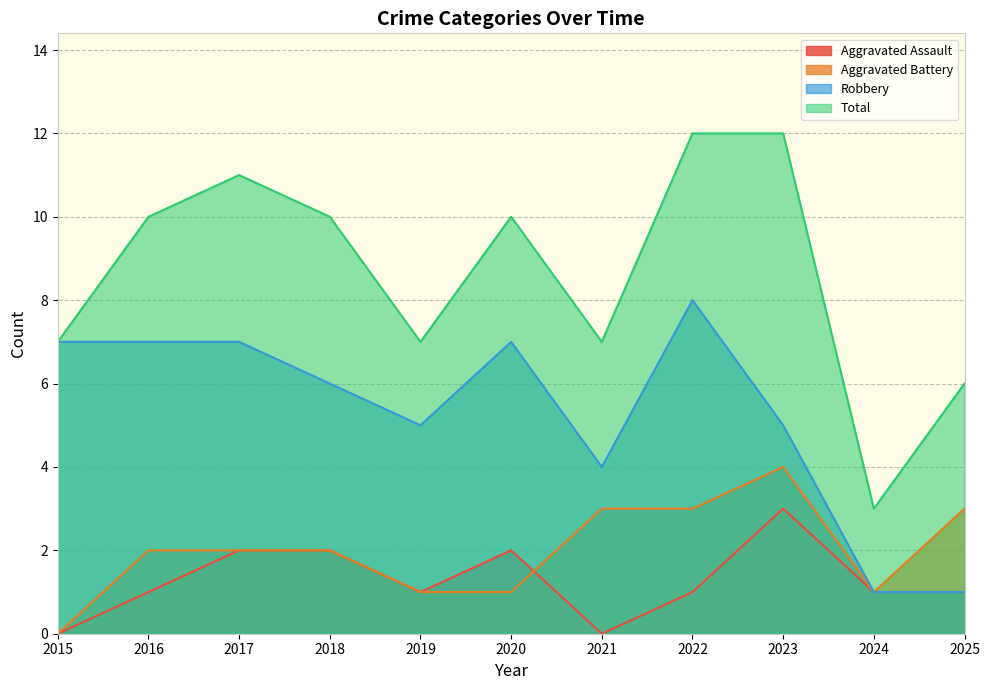

Does the chart display data point markers on the line(s)?

No